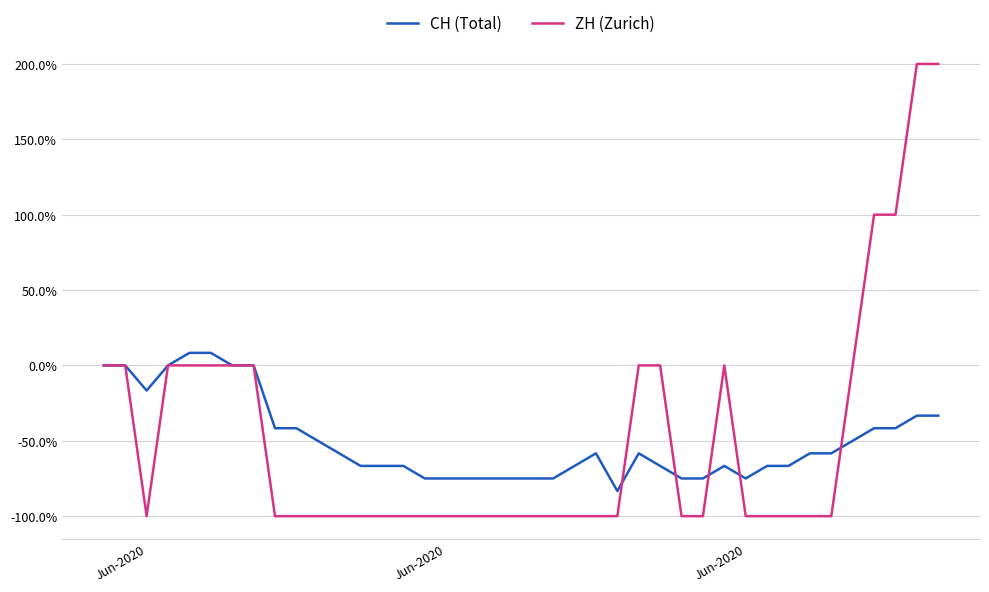

What is the difference between the maximum and minimum values in the ZH (Zurich) series?

300.0